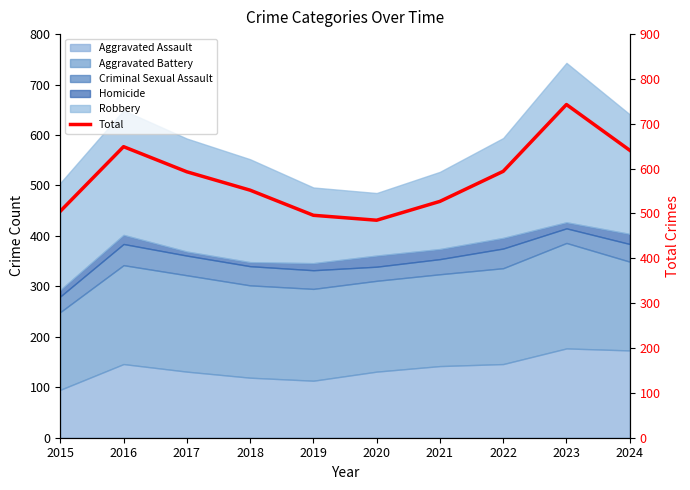

How many points are higher than both their immediate neighbors (excluding endpoints)?

2